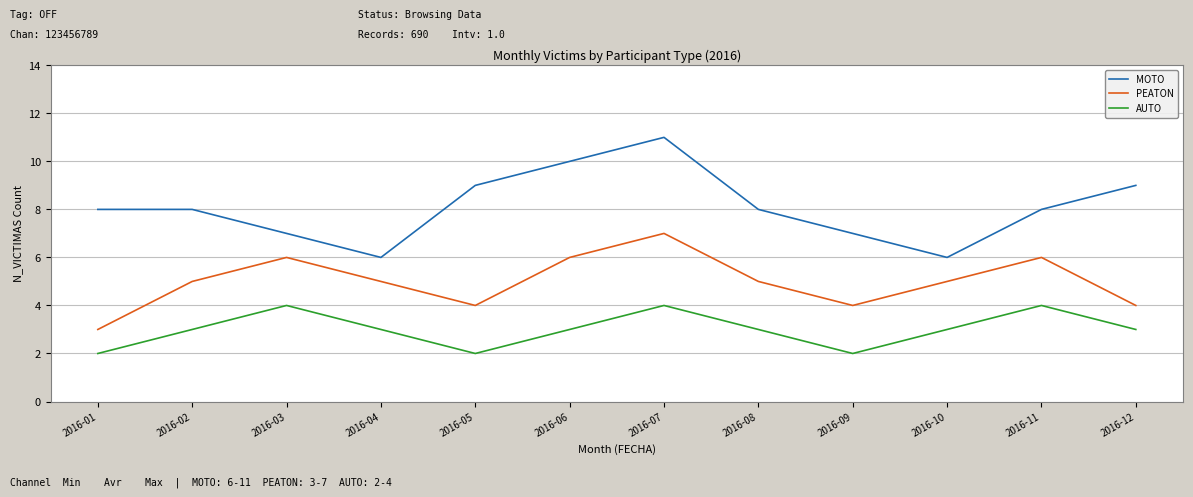

True or false: MOTO has more than 0 interior local peaks.

True